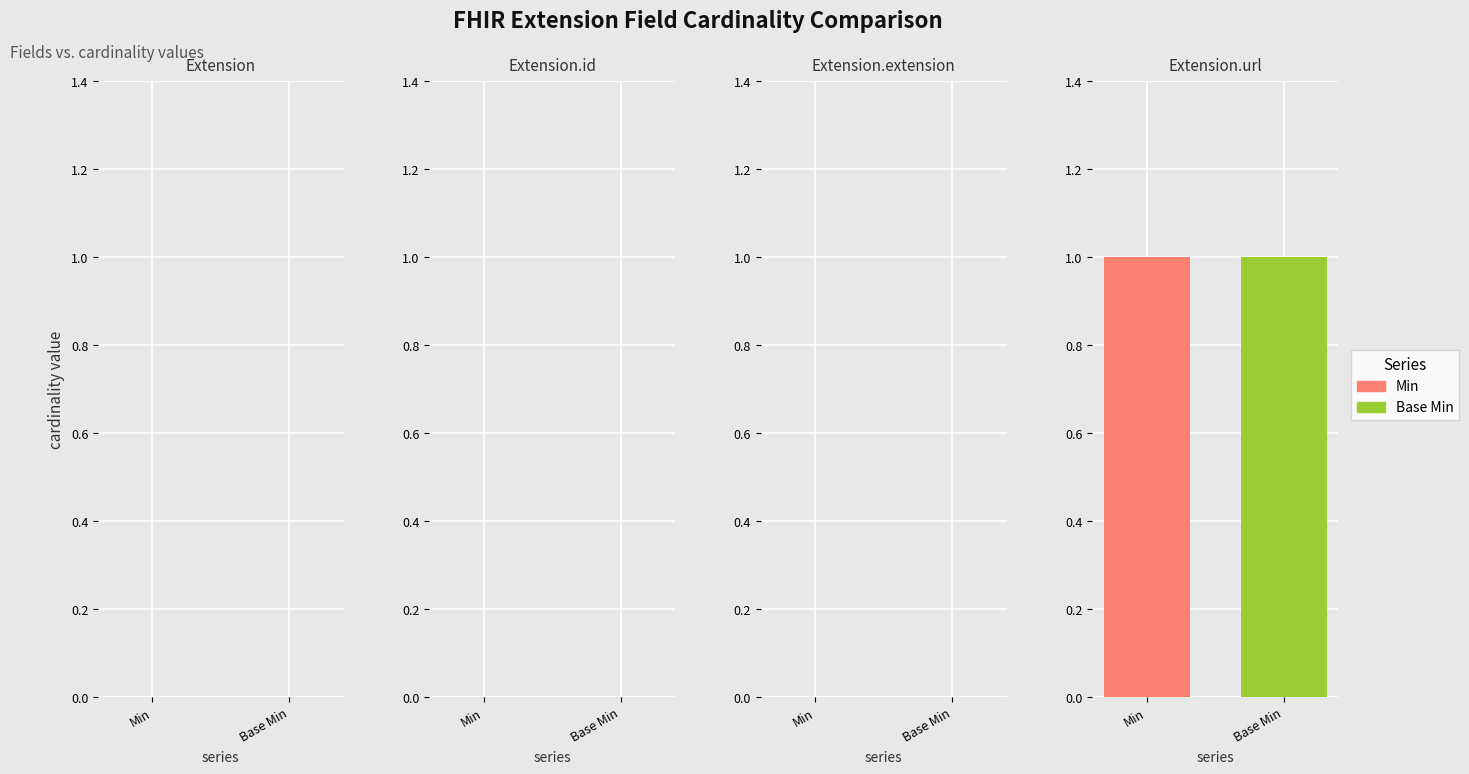

How many values in Base Min are above zero?

1